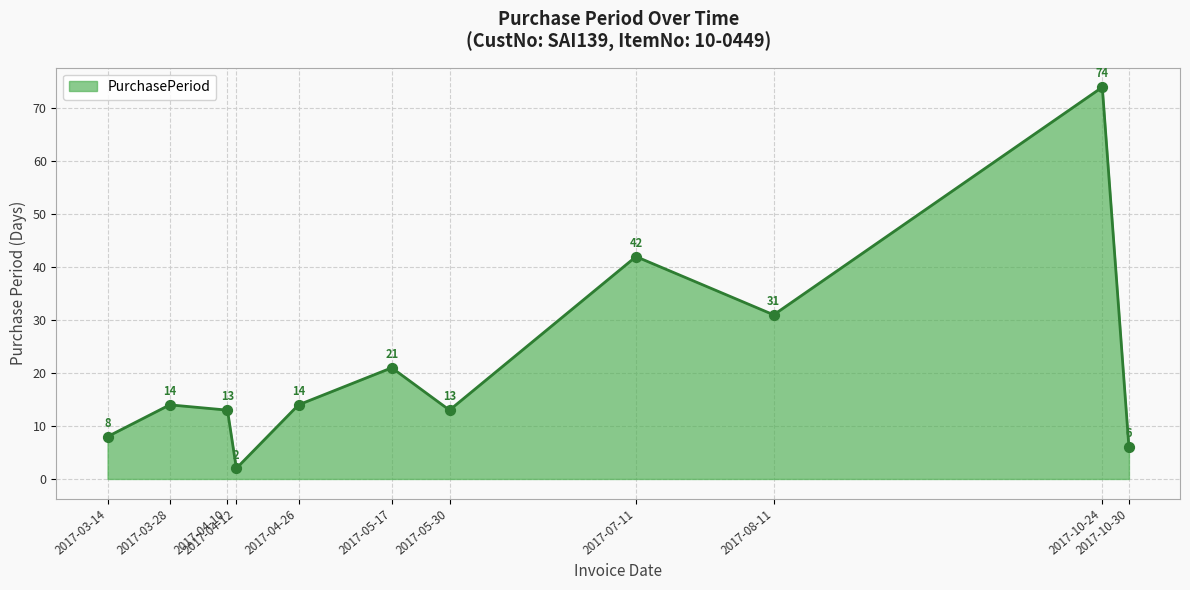

What is the change in value from 2017-08-11 to 2017-10-30?

-25